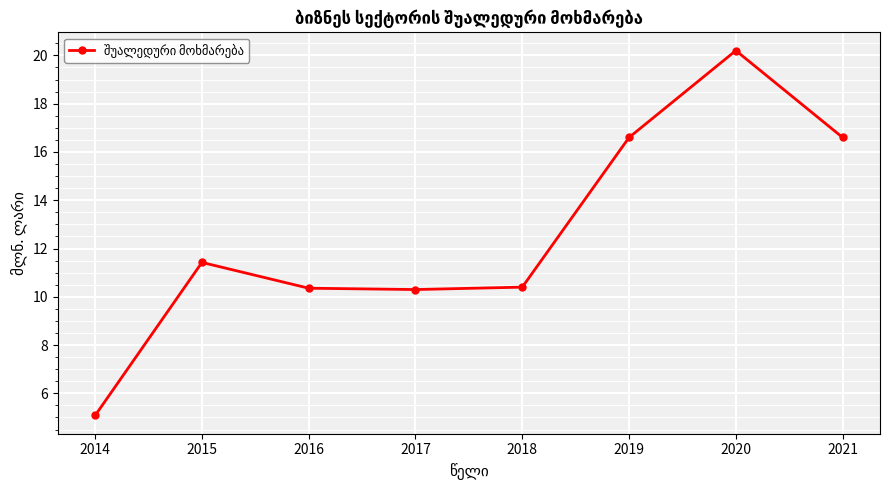

The chart shows a value of 16.6 at 2019. True or false?

True